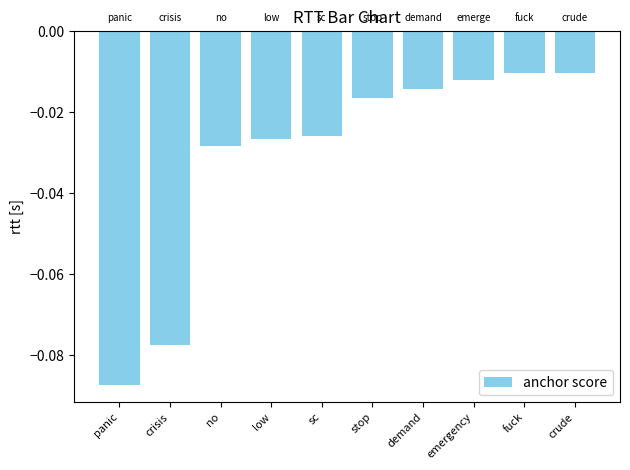

What is the label of the 1st bar from the left?

panic